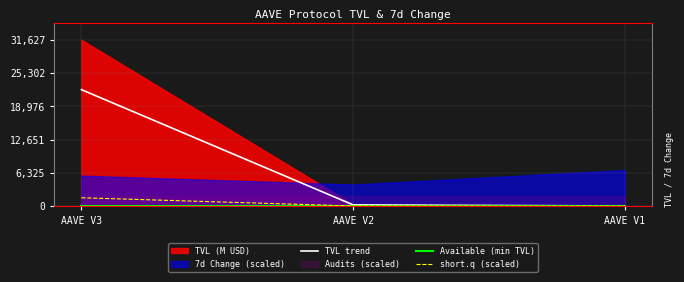

What is the value of the short.q (scaled) point at the 1st from the left?

1581.4